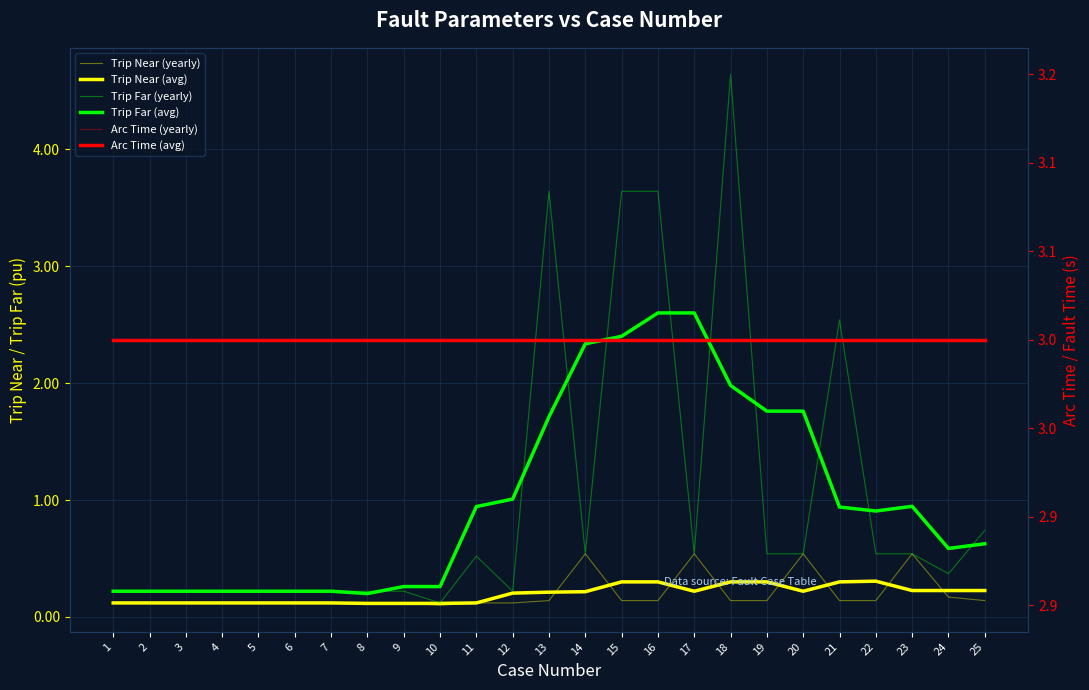

Between 20 and 24, which is larger?

20